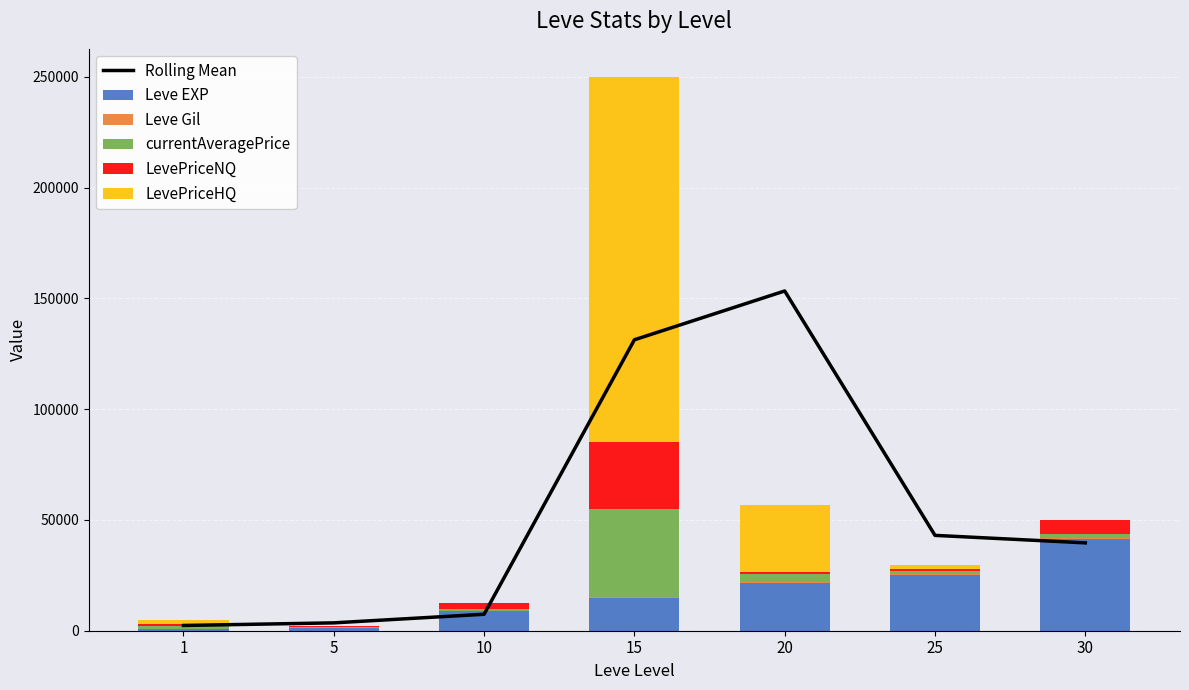

Reading left to right, what are all the values shown in this chart?

Rolling Mean: 2369.0	3546.8	7425.6	131293.7	153324.0	43029.4	39649.4
Leve EXP: 800.0	1420.0	8930.0	14920.0	21600.0	25250.0	41410.0
Leve Gil: 113.0	169.0	168.0	172.0	281.0	326.0	372.0
currentAveragePrice: 1275.0	266.7	849.4	40000.0	3580.0	1436.6	2003.5
LevePriceNQ: 650.0	200.0	2548.1	30000.0	1125.0	999.0	6010.5
LevePriceHQ: 1900.0	300.0	0.0	165000.0	29970.0	1491.2	0.0